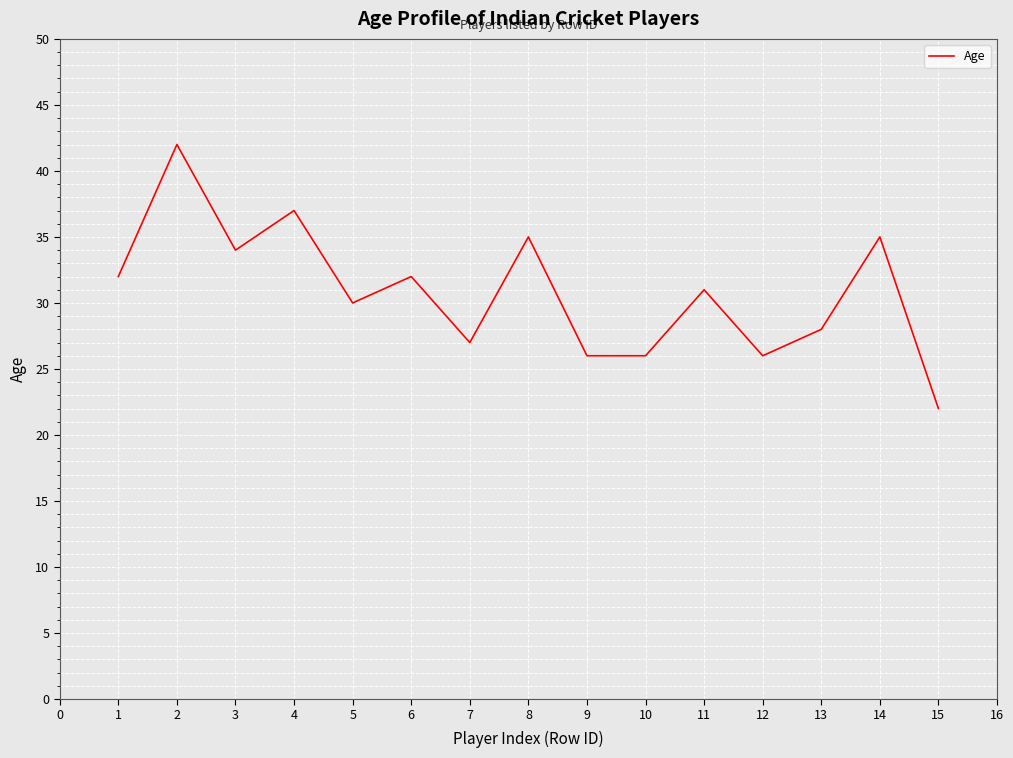

At which category does the chart reach its minimum across all series?

15